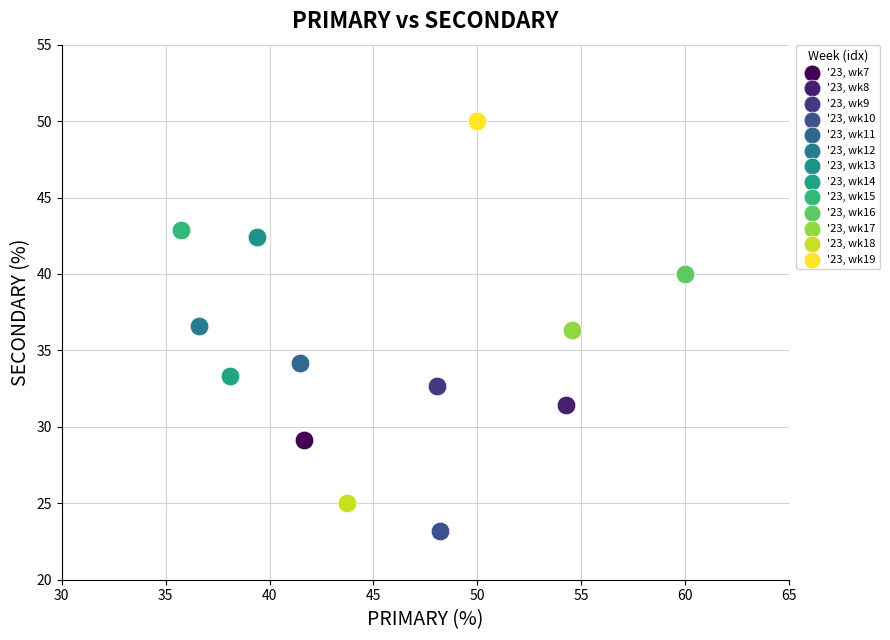

Which series contains the highest Y value?

'23, wk19